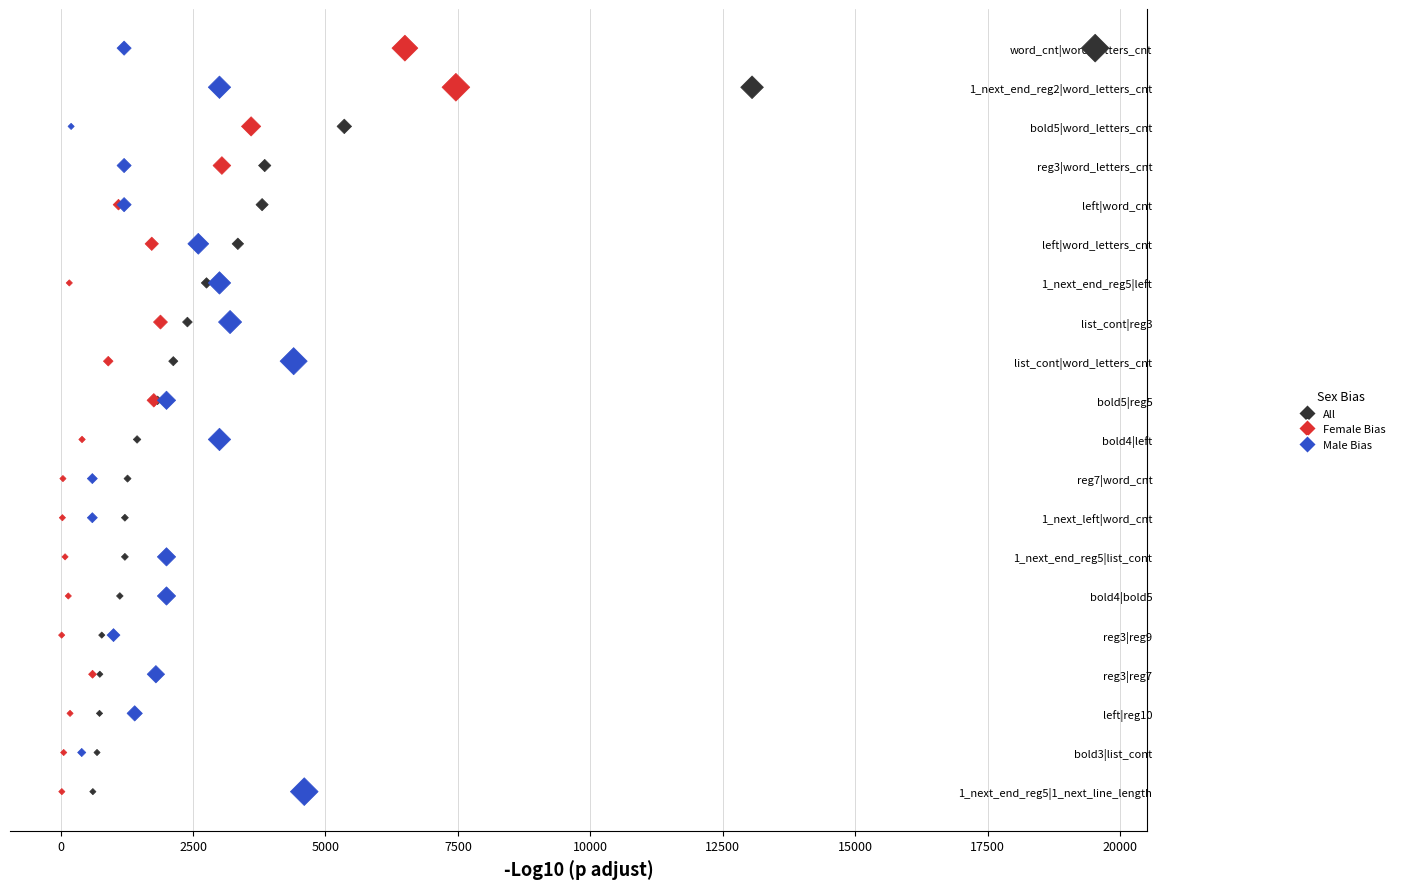

What are all the series names shown in the legend?

All, Female Bias, Male Bias